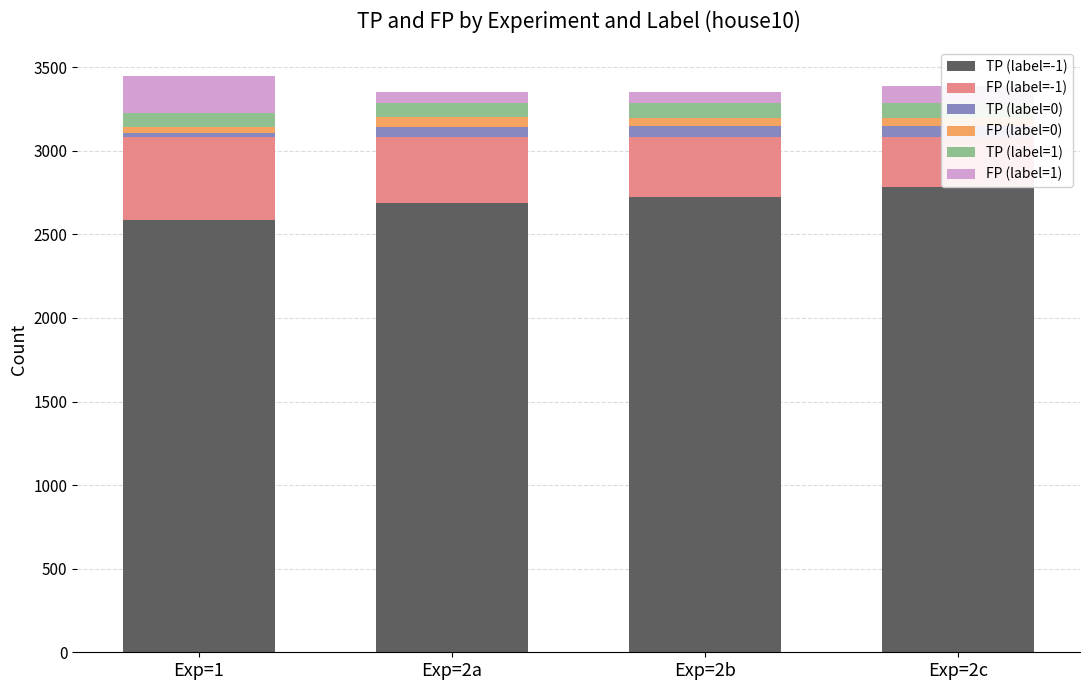

Which label corresponds to the largest value in the chart?

Exp=2c